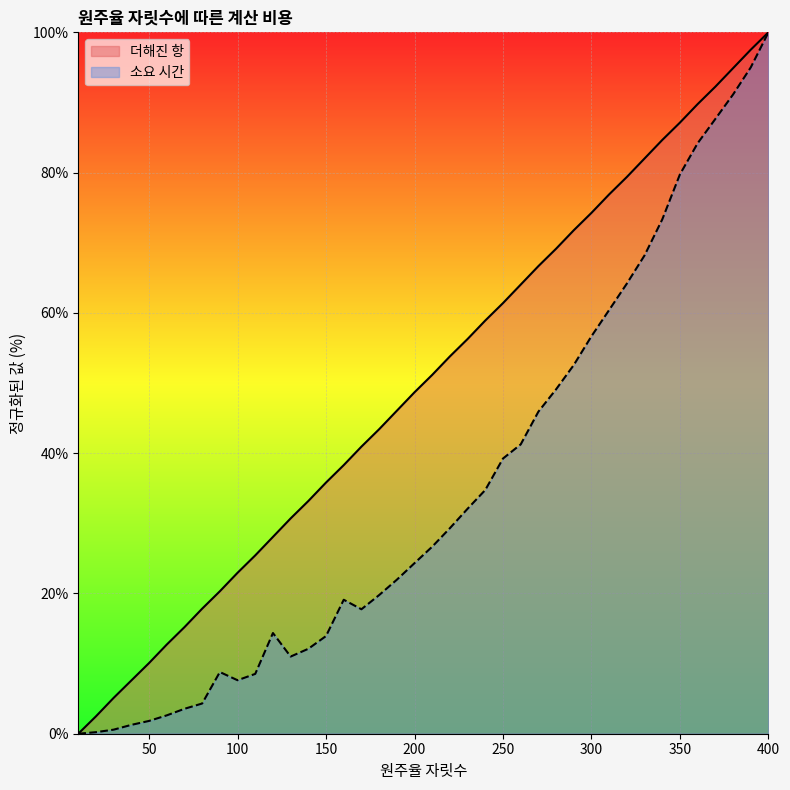

What is the sum of the 소요 시간 values at 260 and 160?

60.3